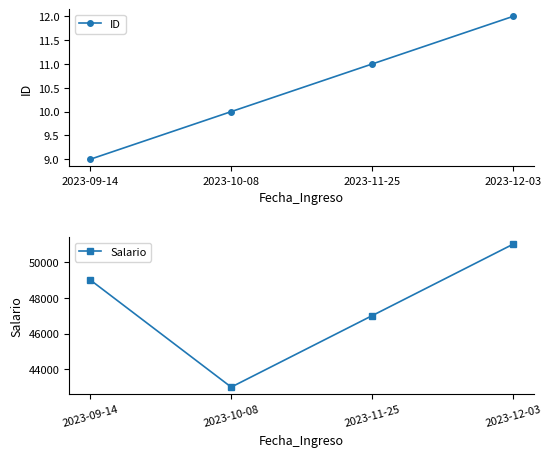

How many values in the ID series exceed 11?

1